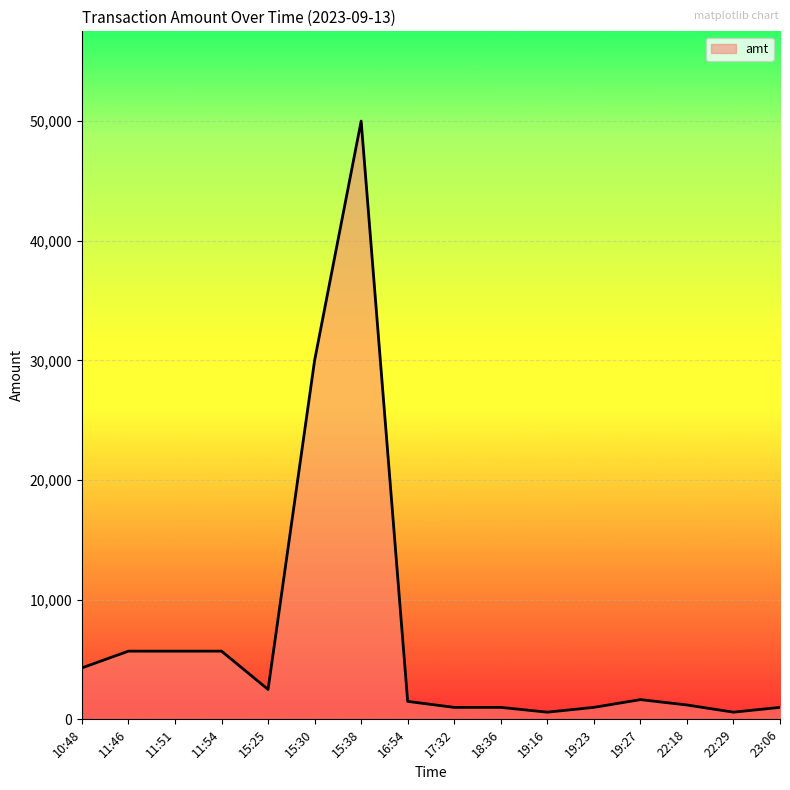

Is it true that the value at 19:16 is 600?

True